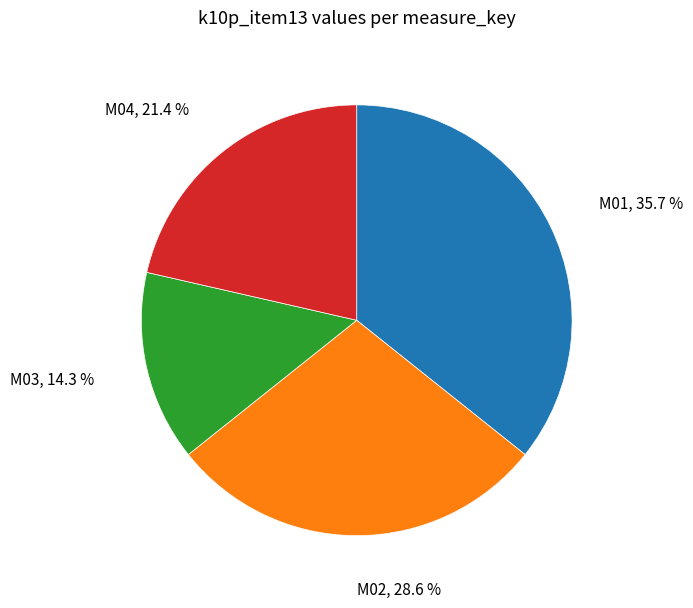

Does M04 represent more than half of the total?

No